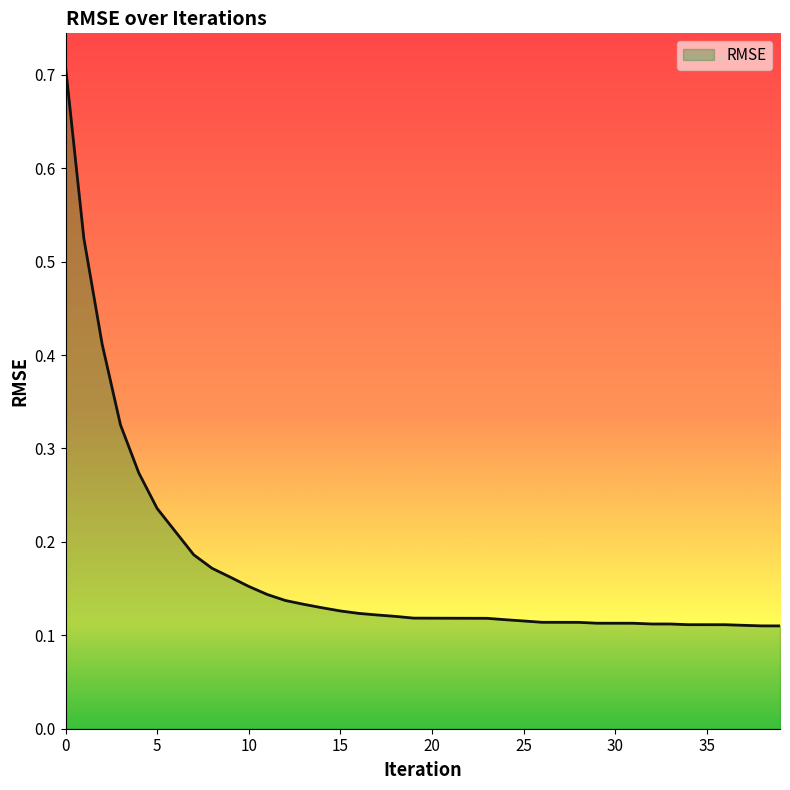

How many series are shown in this chart?

1